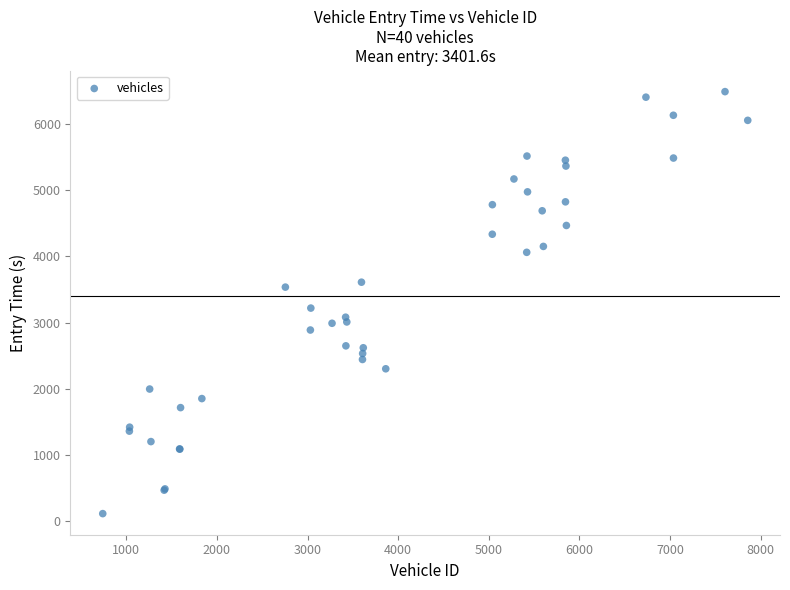

What Y value in the scatter plot is closest to 3302?

3220.1